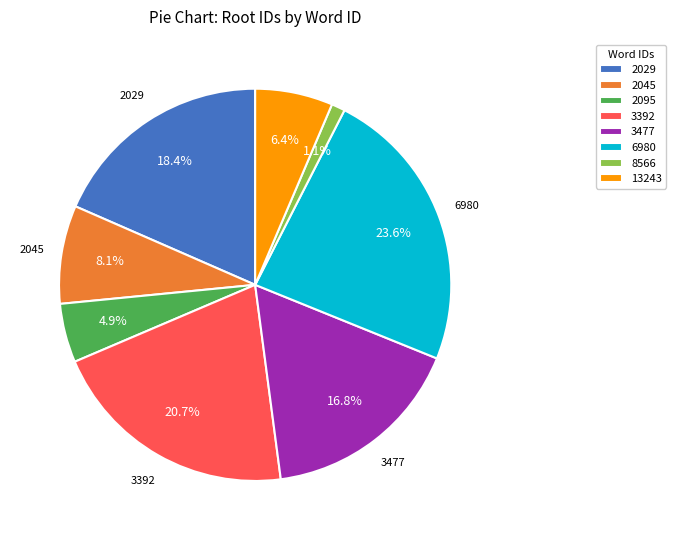

Count the number of slices in the pie.

8